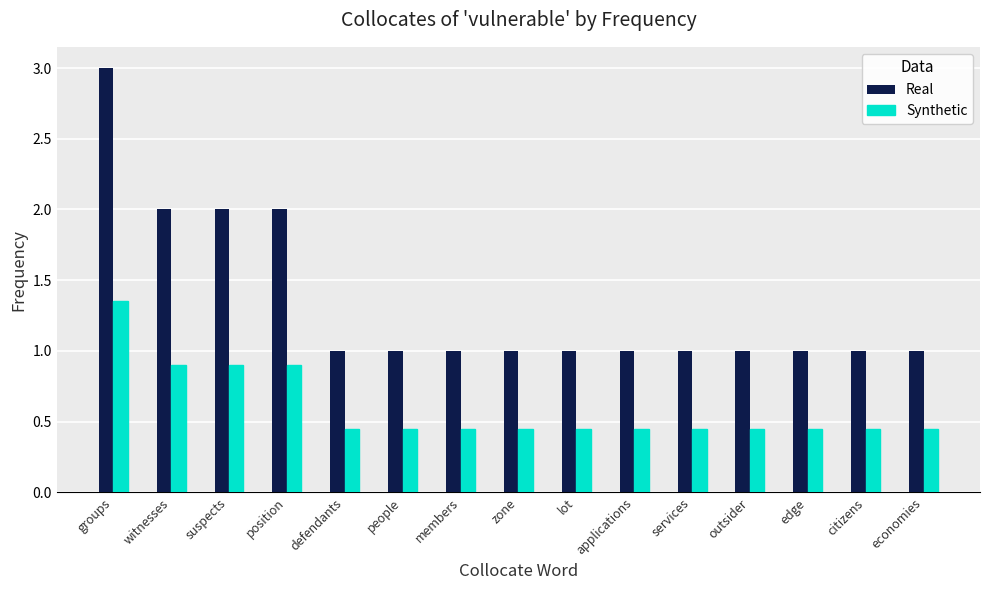

Which series has the widest spread of values?

Real